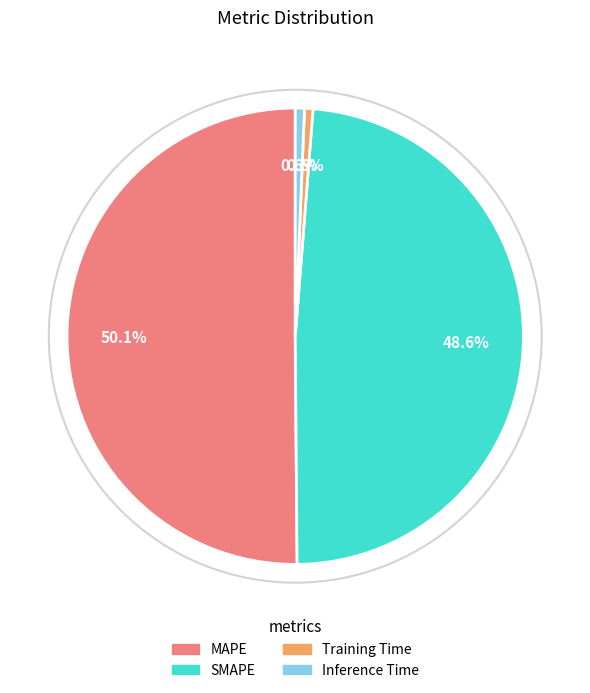

To the nearest percent, what is the combined percentage of MAPE and Inference Time?

51%